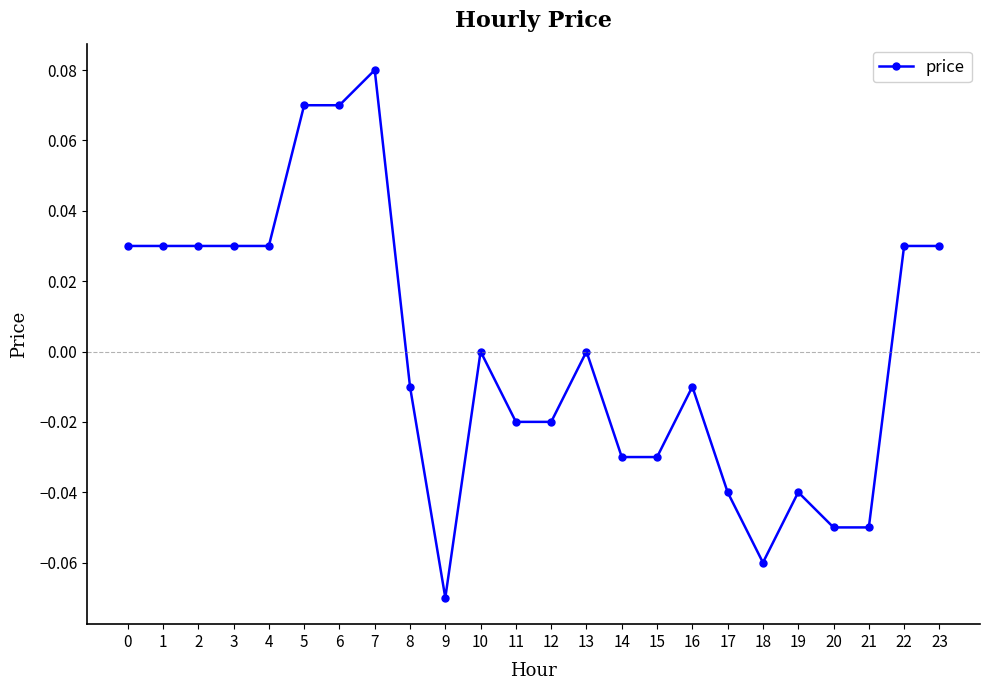

True or false: there are more than 1 points higher than both neighbors.

True